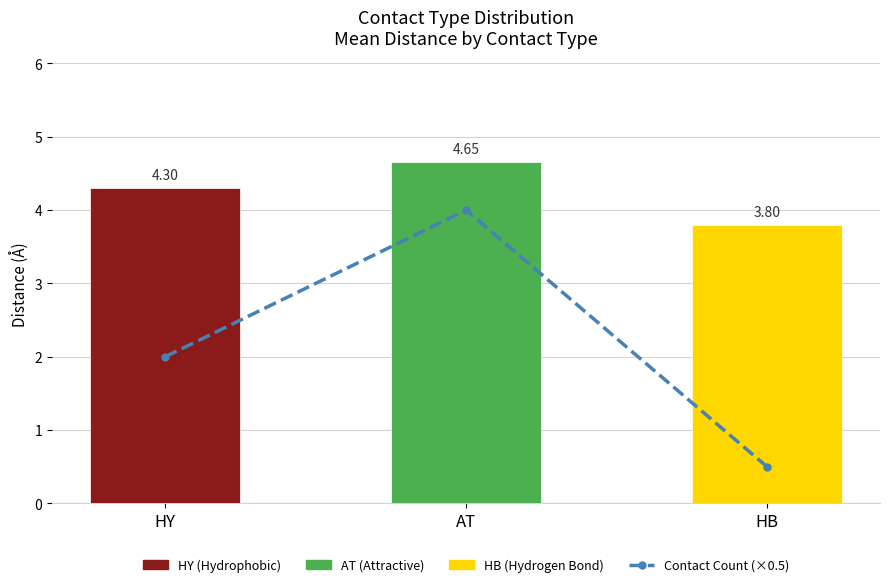

Rank the series by their maximum value, from lowest to highest.

Contact Count (×0.5), Mean Distance per Contact Type